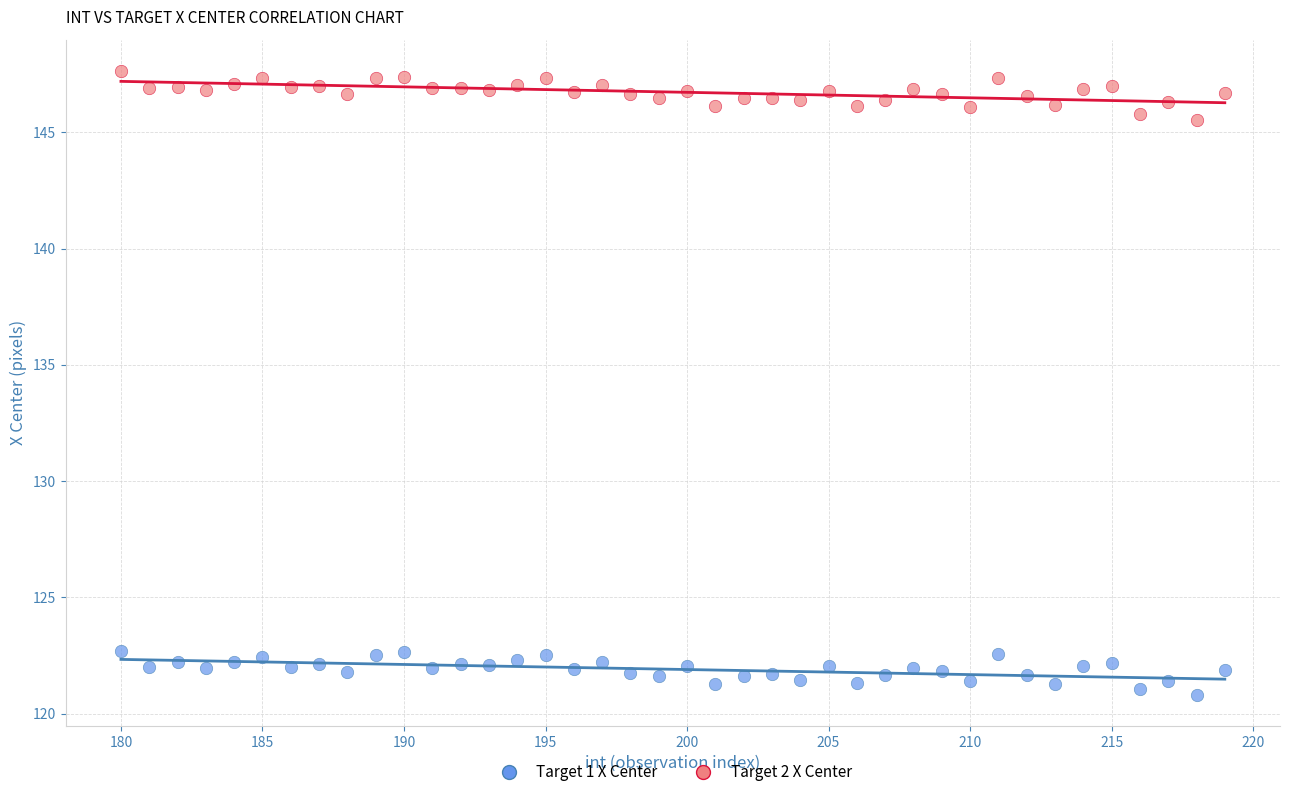

Across all data points, what is the range of Y values (max minus min)?

26.8